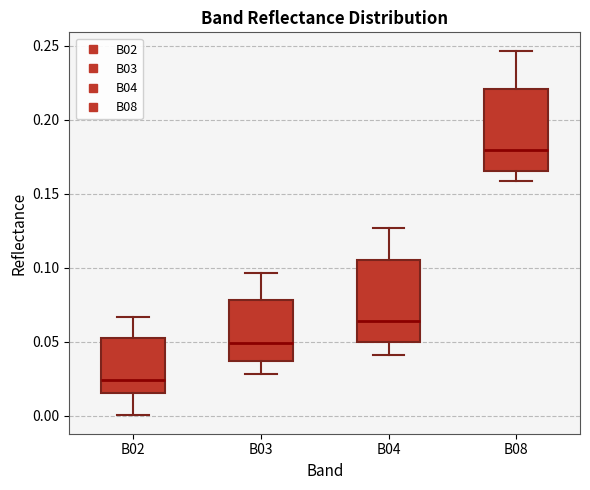

Where does the lower whisker of the box for B03 end on the y-axis? The values are not printed on the chart, so give them approximately, as read against the axis.

0.030